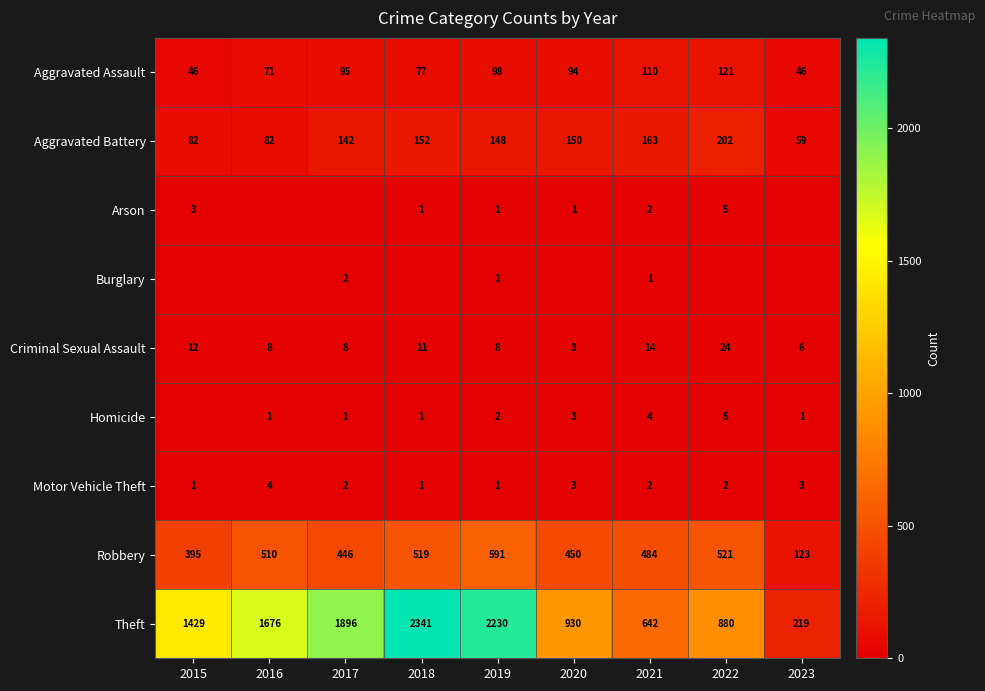

What is the difference between the maximum and minimum values in the Aggravated Battery series?

143